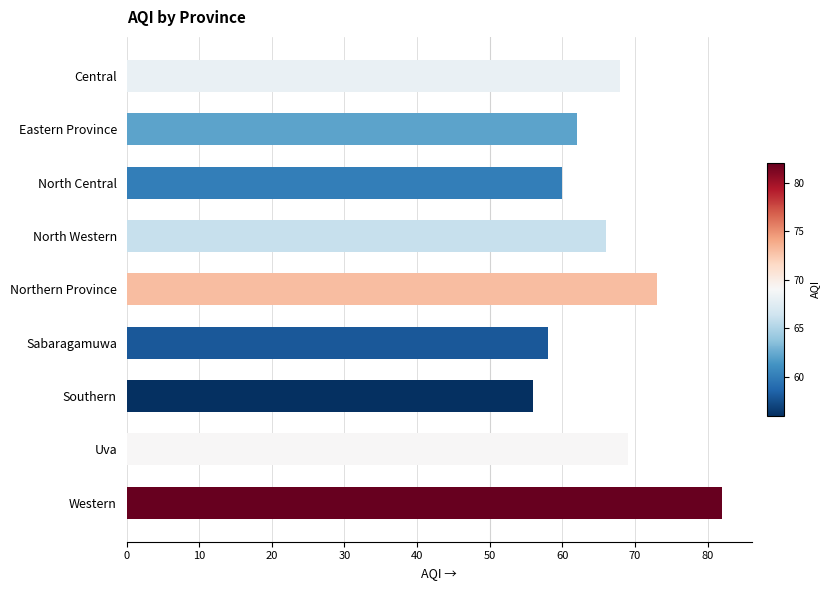

Where is the data nearest to the value 69?

Uva